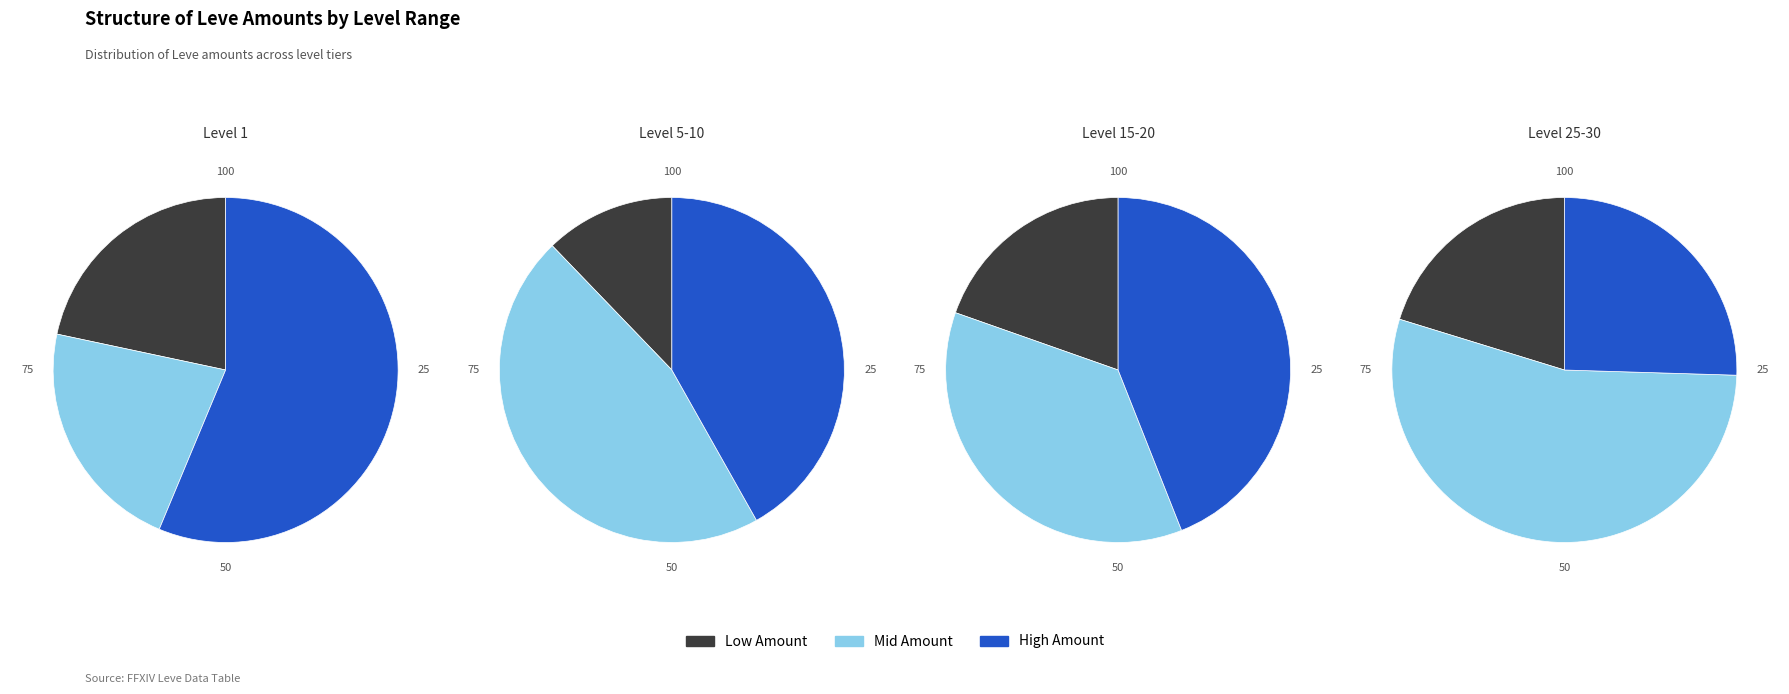

How much of the chart is everything except 6?

91.0%